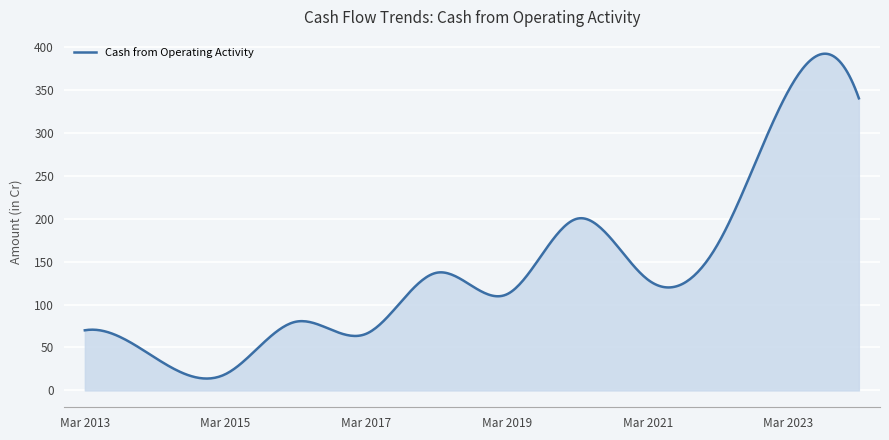

What is the greatest value displayed?

391.9